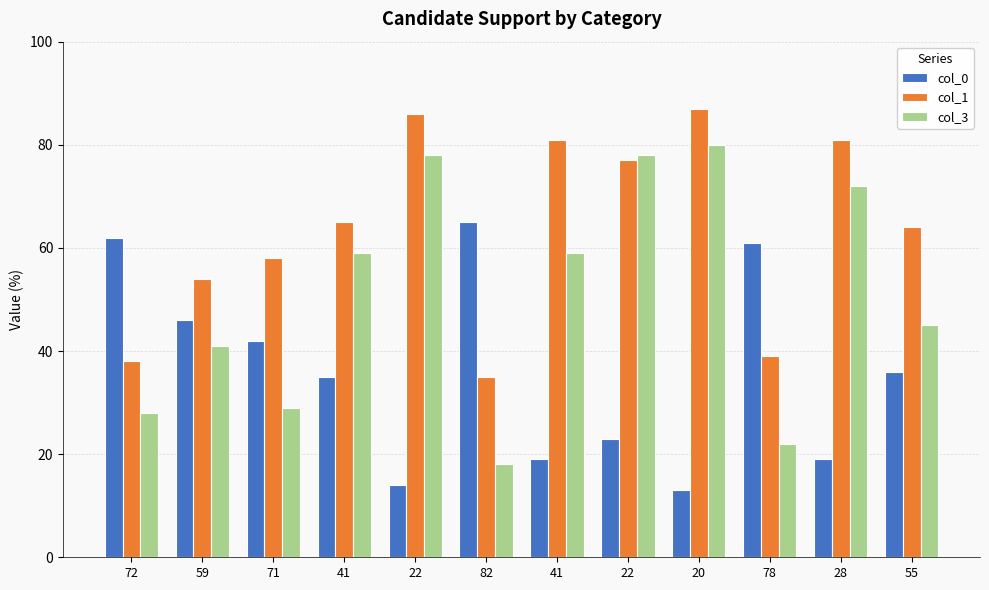

What is the label of the 3rd bar from the left?

71